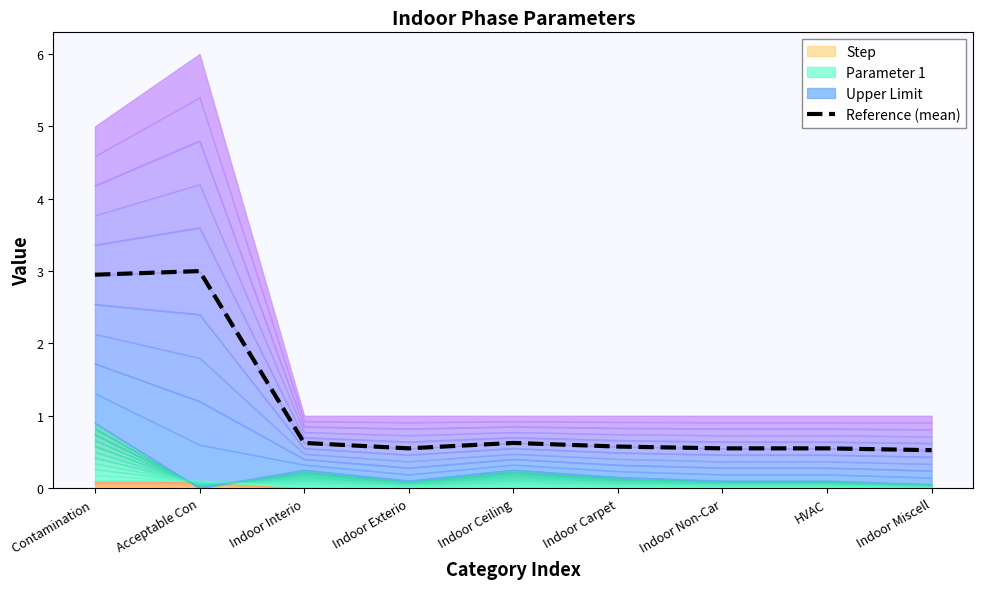

Reading left to right, what are all the values shown in this chart?

Contamination =3.0	Acceptable Con=3.0	Indoor Interio=0.6	Indoor Exterio=0.6	Indoor Ceiling=0.6	Indoor Carpet=0.6	Indoor Non-Car=0.6	HVAC=0.6	Indoor Miscell=0.5